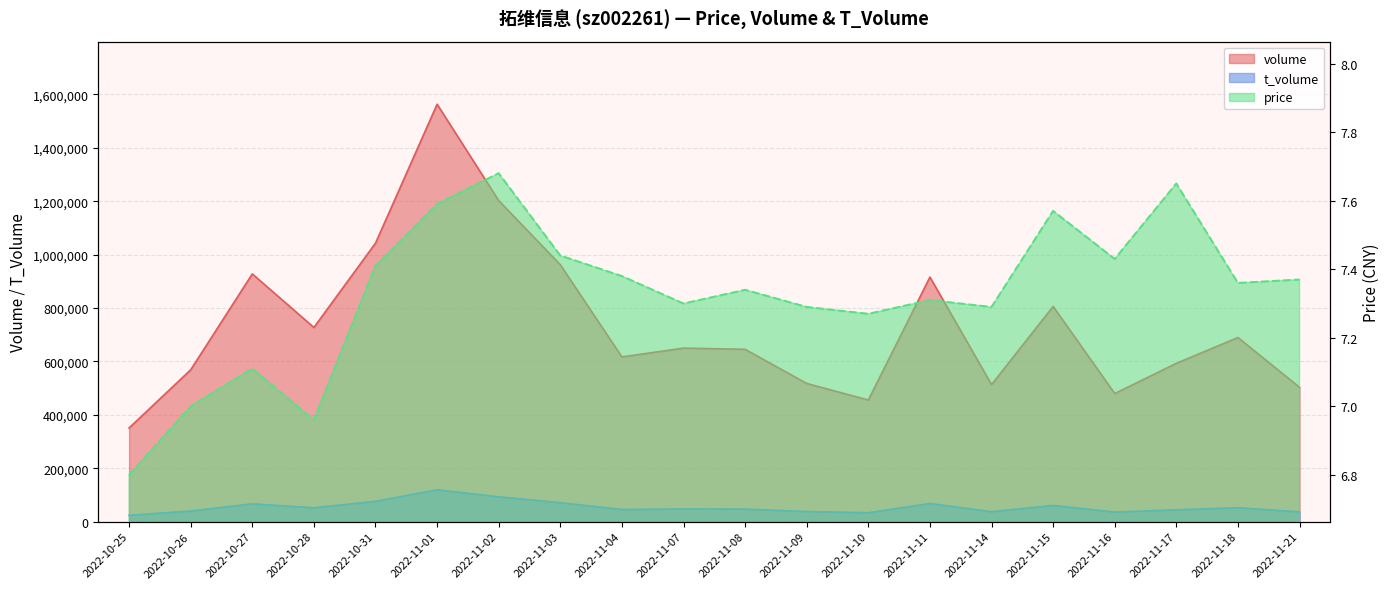

How many distinct data groups are displayed?

3